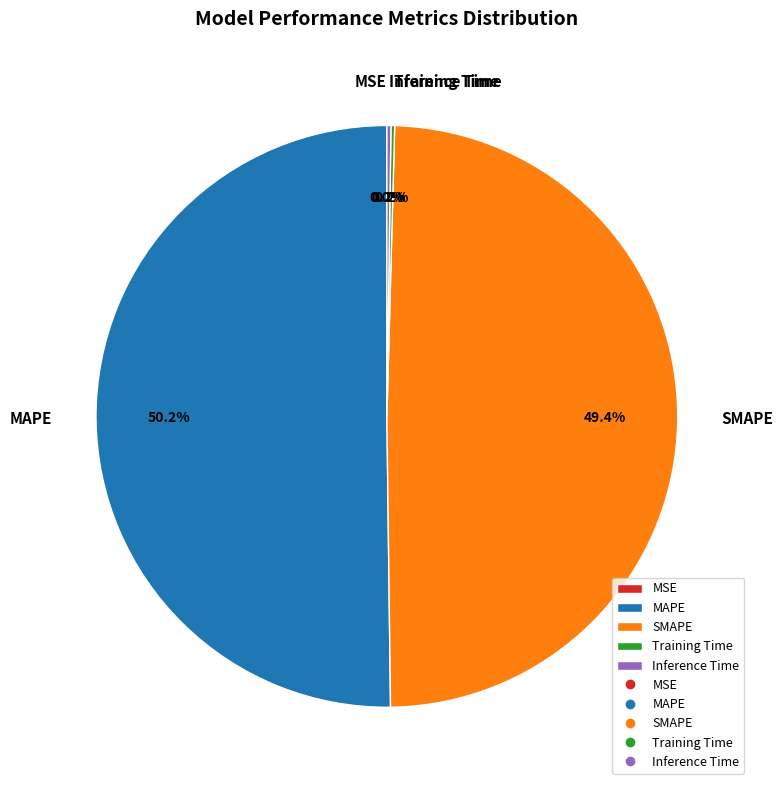

Which slice is the largest?

MAPE